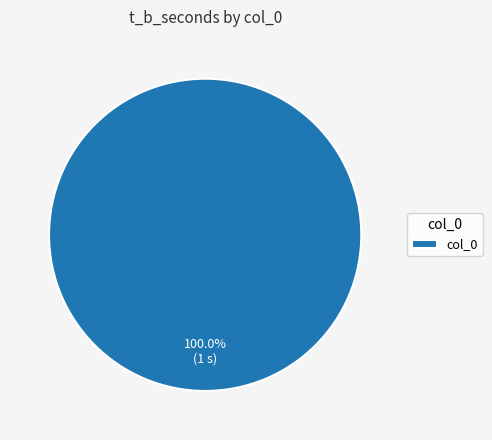

Does col_0 account for over 50% of the chart?

Yes